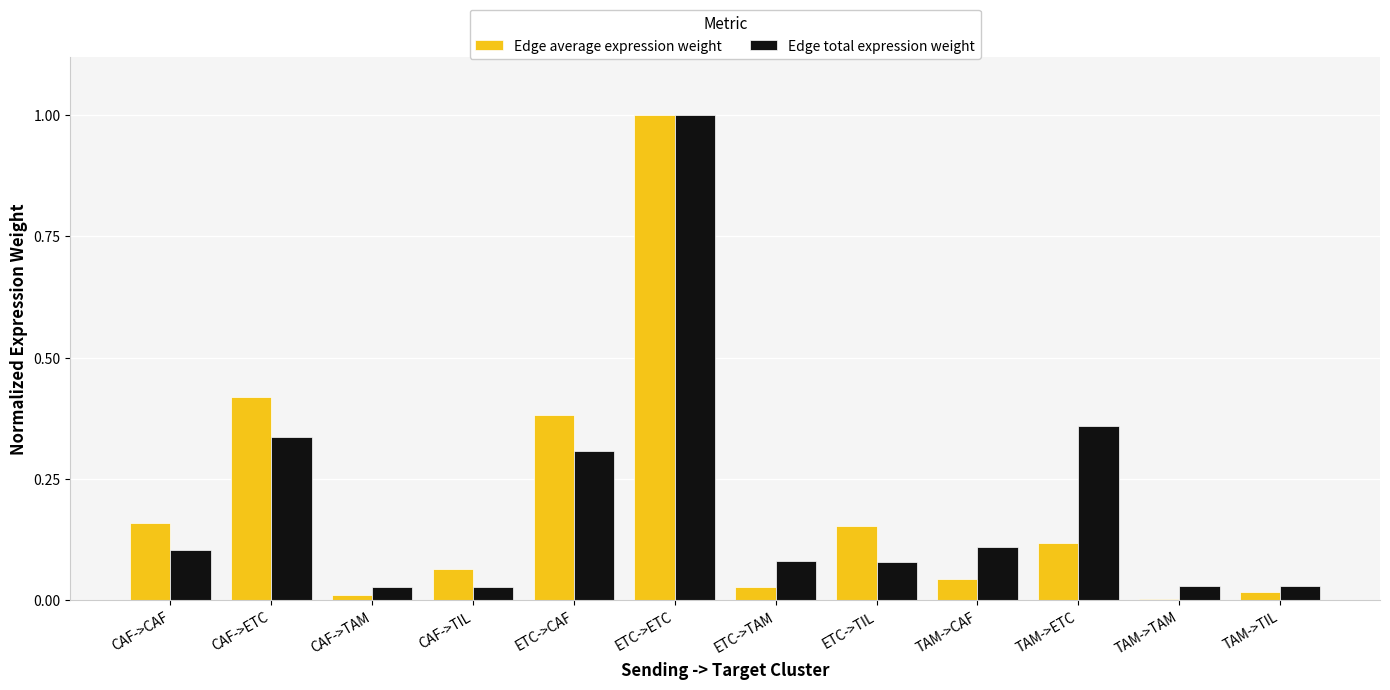

Between CAF->CAF and ETC->TIL, which series saw the biggest shift?

Edge total expression weight